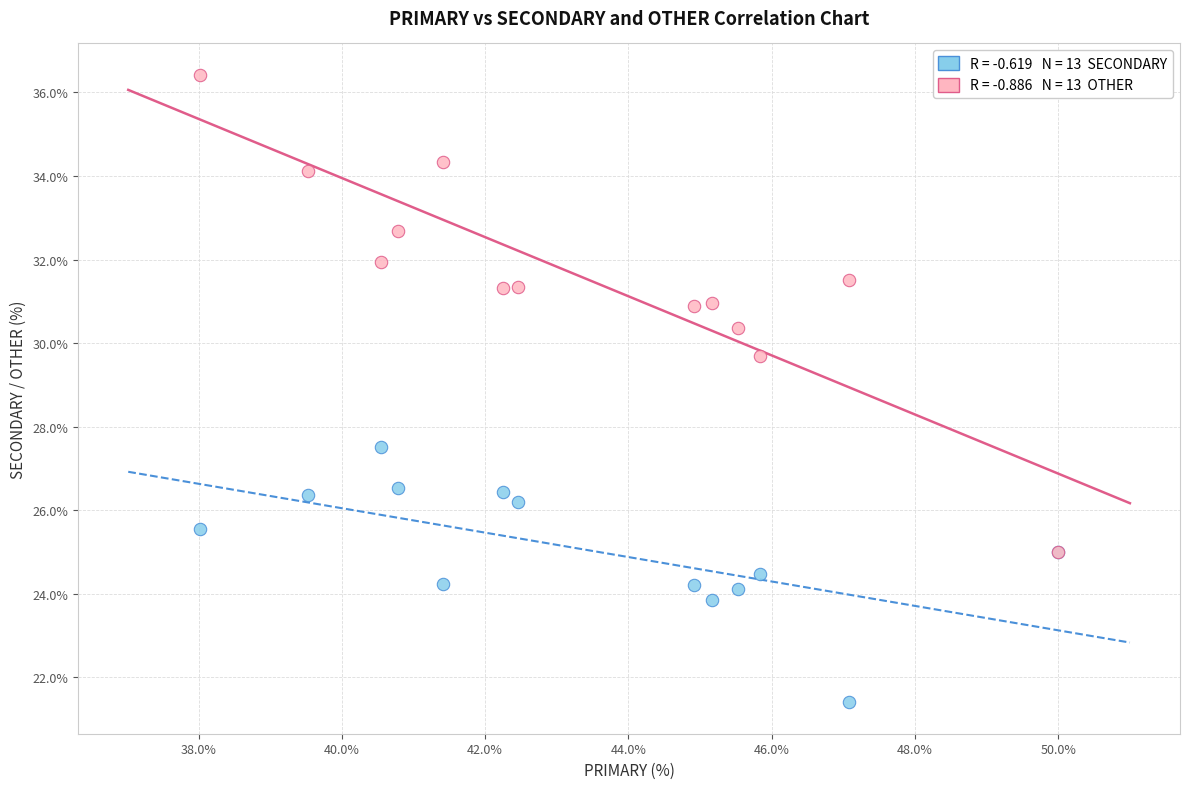

Across all series, what Y value is closest to 28?

27.5